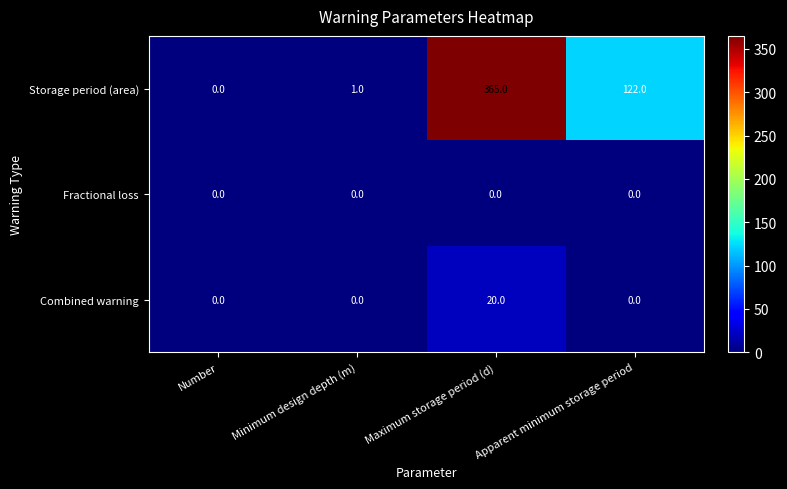

What is the average value of the Storage period (area) series?

122